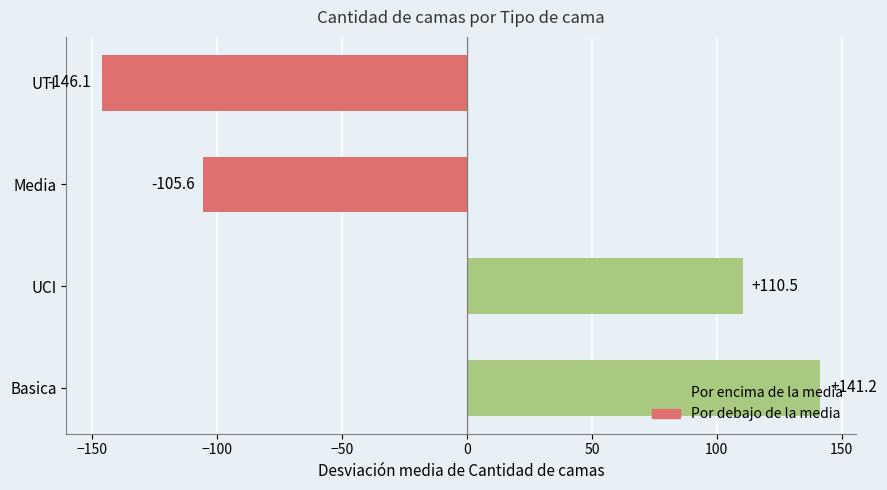

Does the chart contain stacked bars?

No